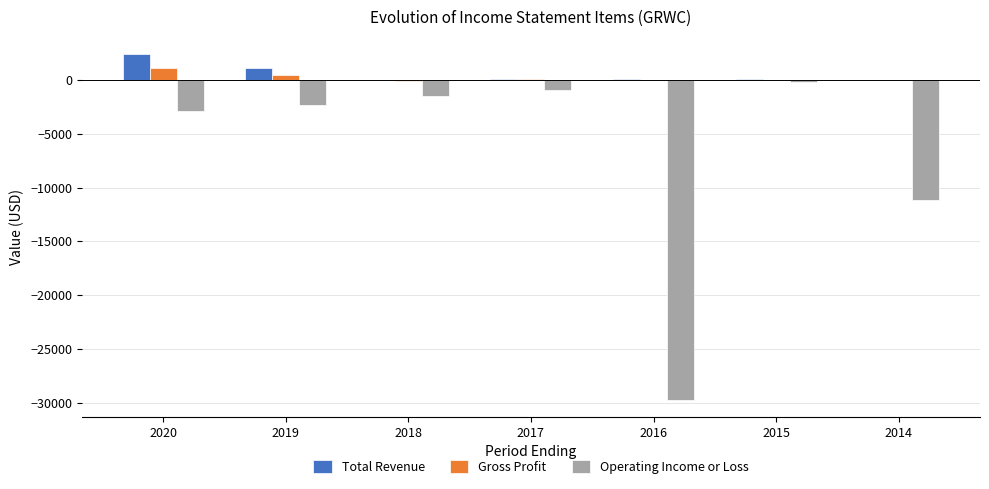

Which series changed the most between 2019 and 2014?

Operating Income or Loss